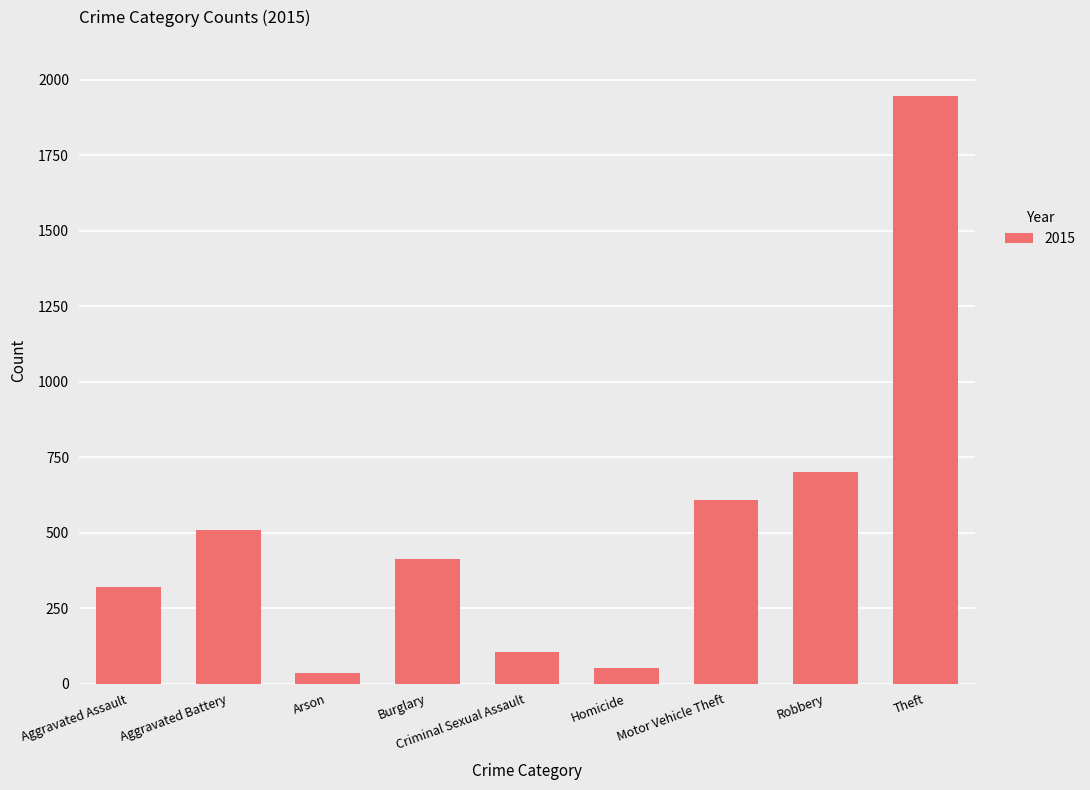

Where is the data nearest to the value 990?

Robbery